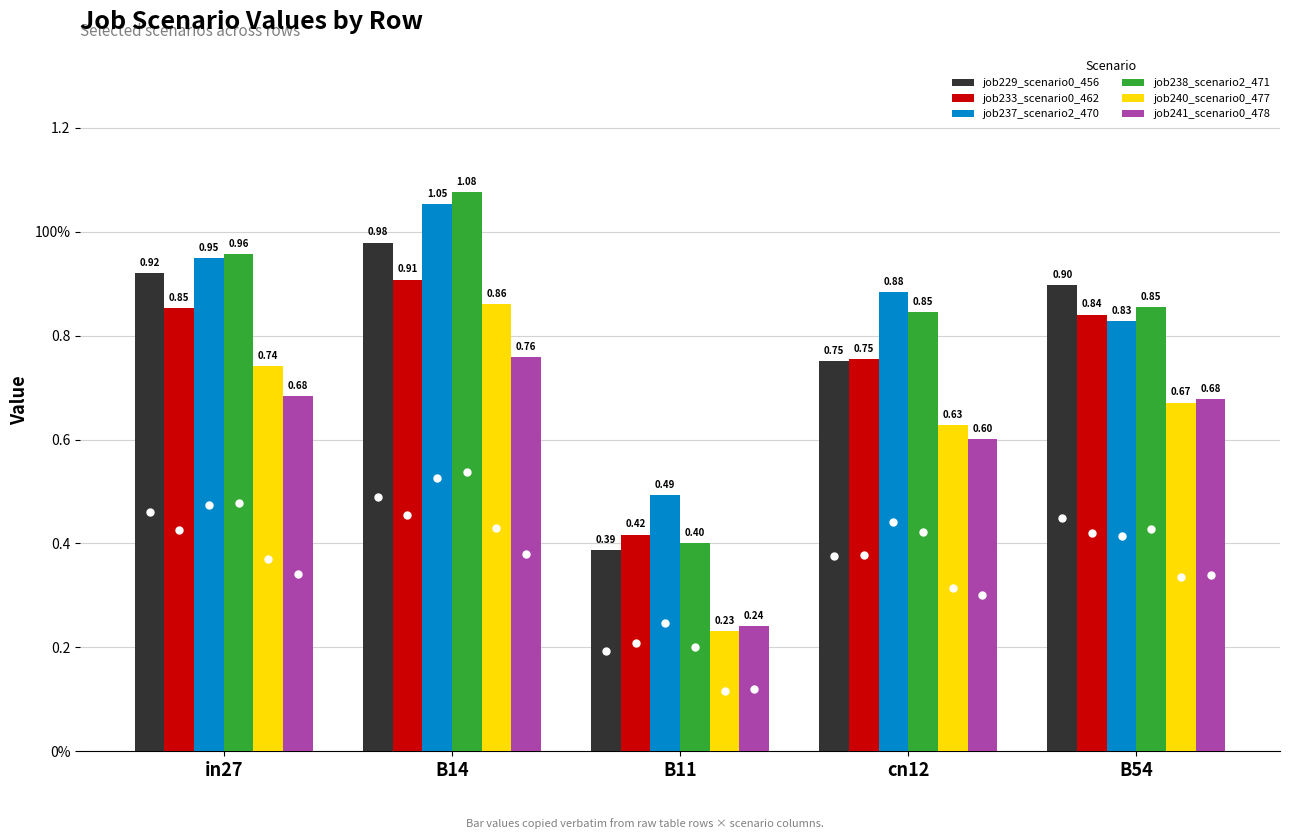

Count the job233_scenario0_462 values in the range 0 to 1.

5